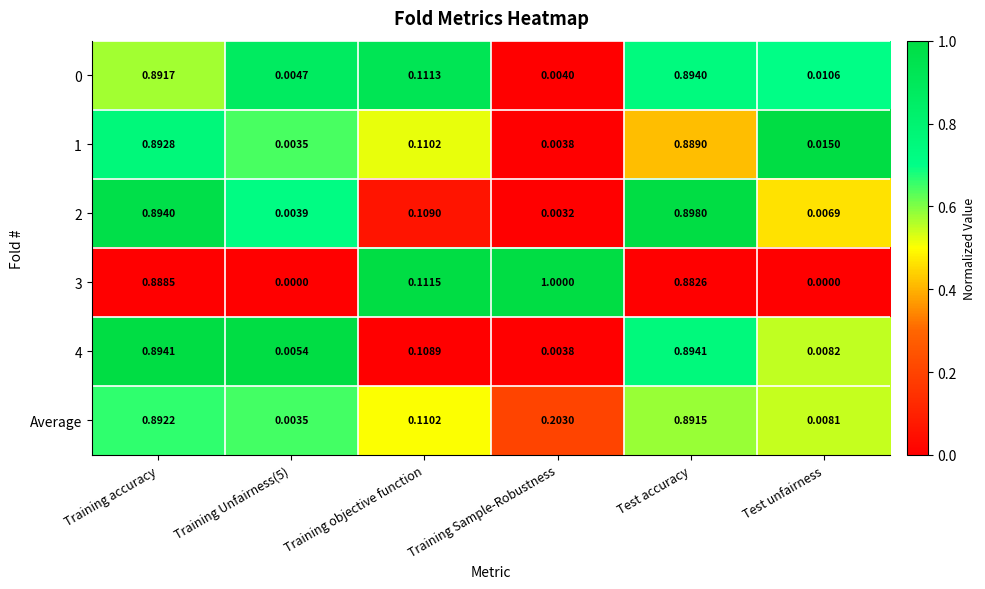

How many series are shown in this chart?

6